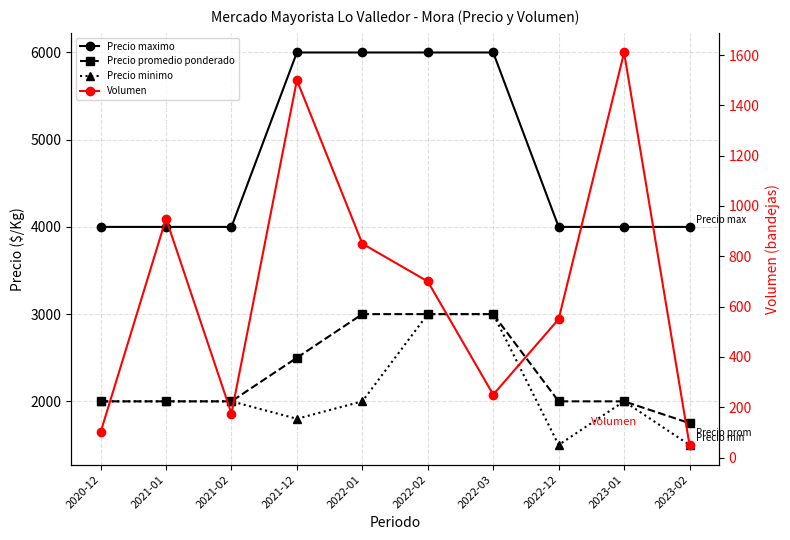

What is the total value across all series at 2021-01?

8950